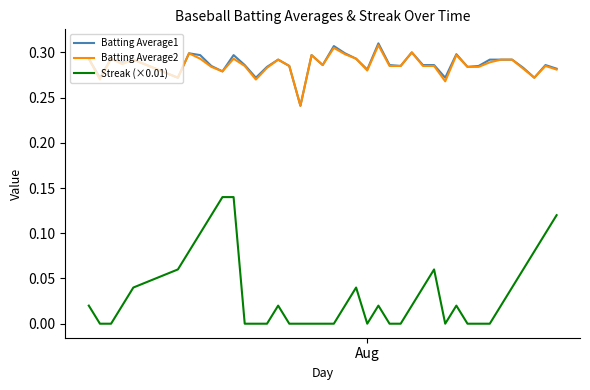

True or false: Batting Average1 and Streak (×0.01) intersect in this chart.

False